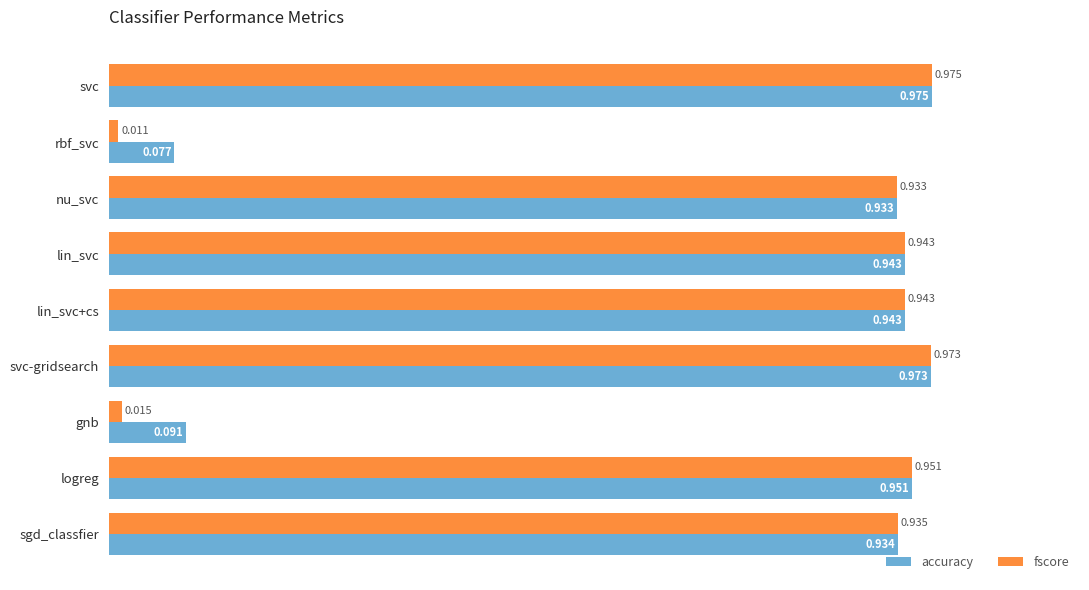

What is the sum of all accuracy values?

6.8